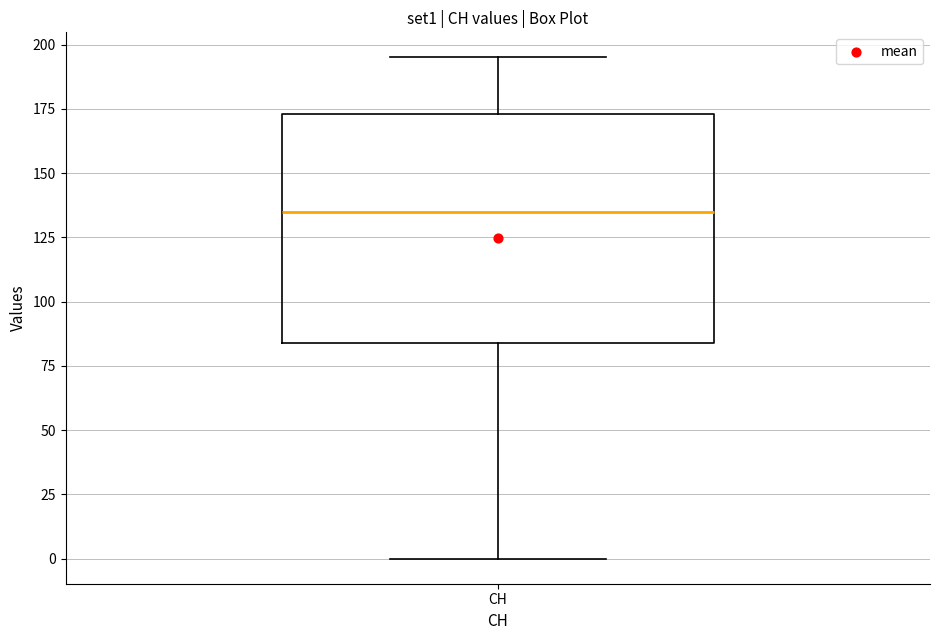

Where does the upper whisker of the box for CH end on the y-axis? The values are not printed on the chart, so give them approximately, as read against the axis.

195